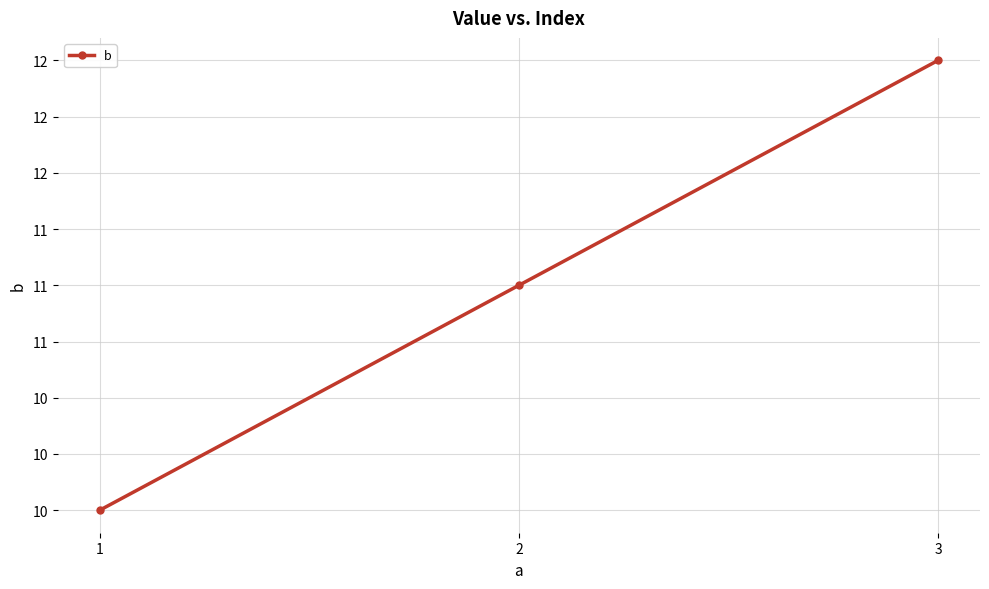

How many values are between 10 and 12?

3